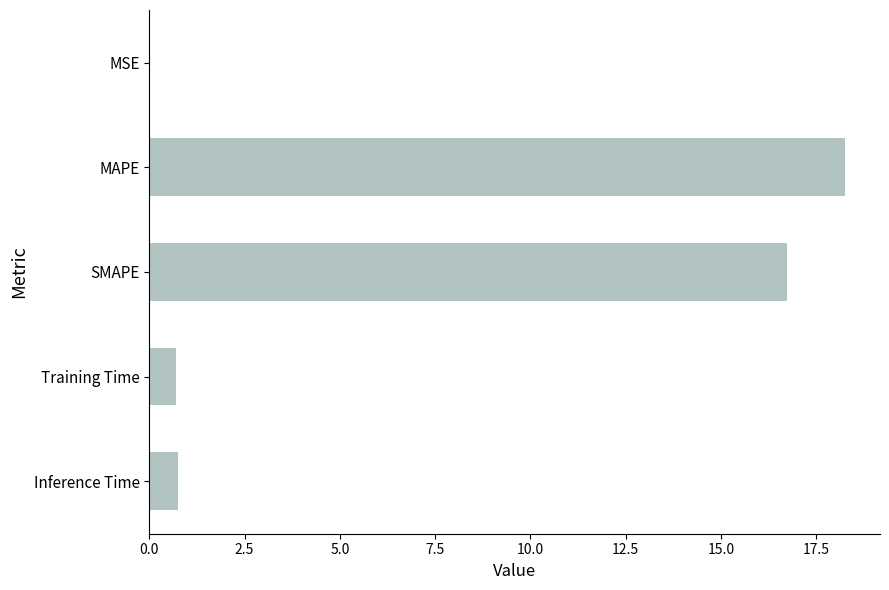

What is the sum of all values?

36.5